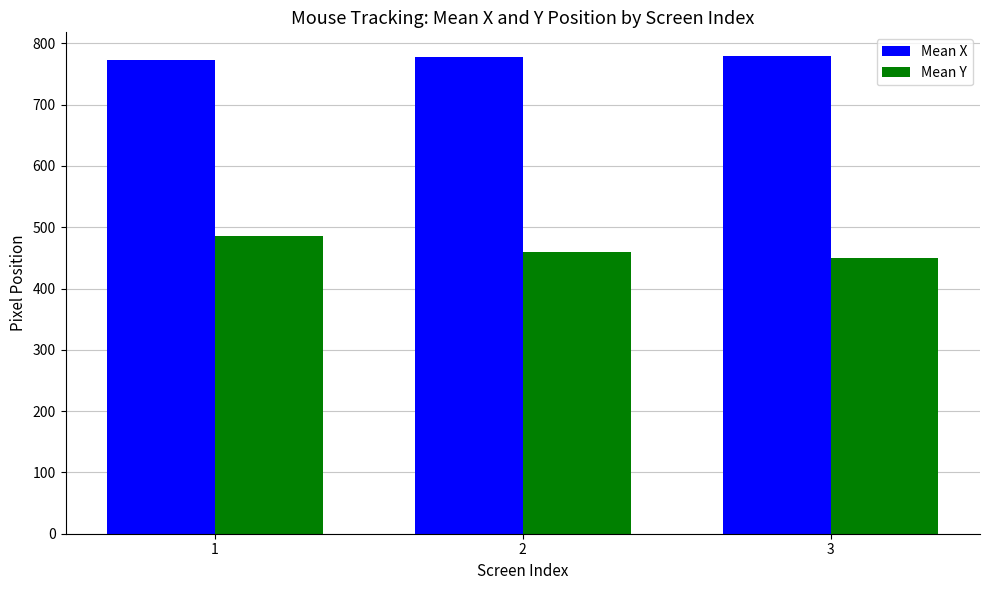

Read the Mean Y value at 2.

460